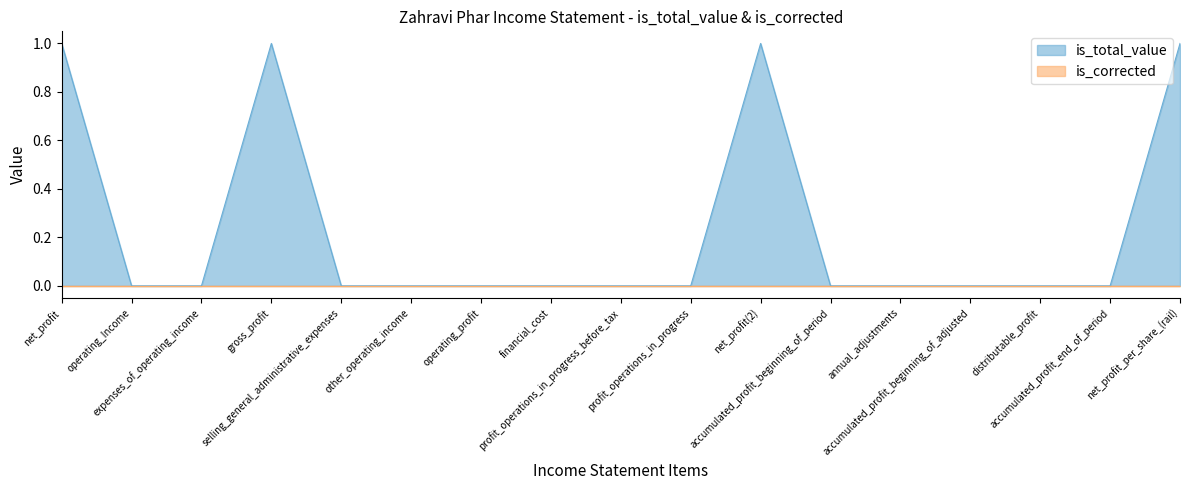

True or false: the data shows 0 at accumulated_profit_beginning_of_adjusted.

True